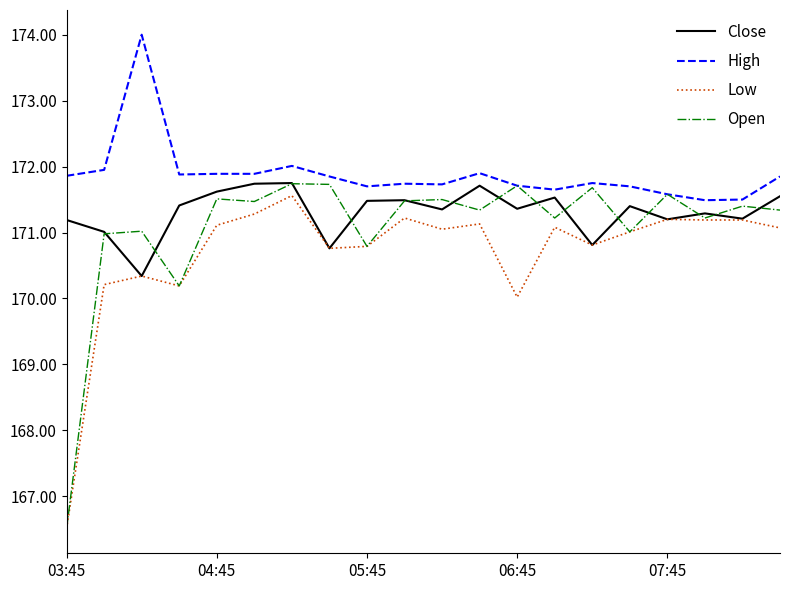

Which series has the largest range (max minus min)?

Open